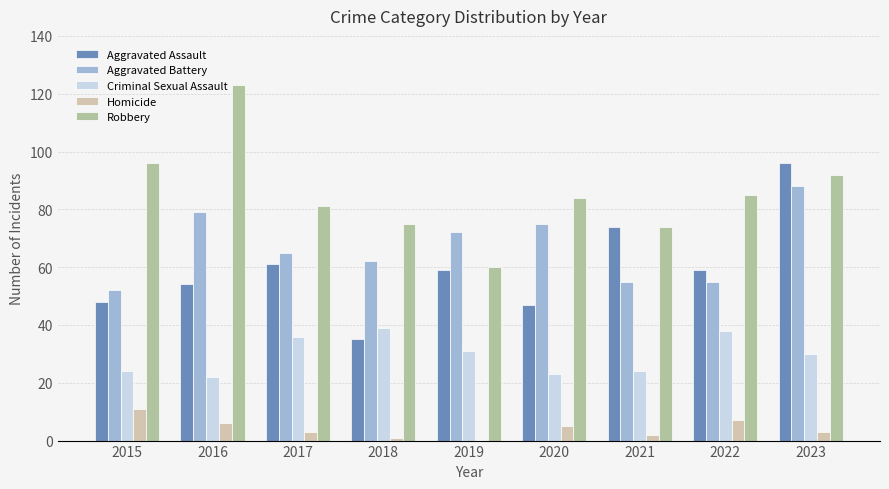

What value does the Aggravated Battery series have at 2018, to the nearest 10?

60